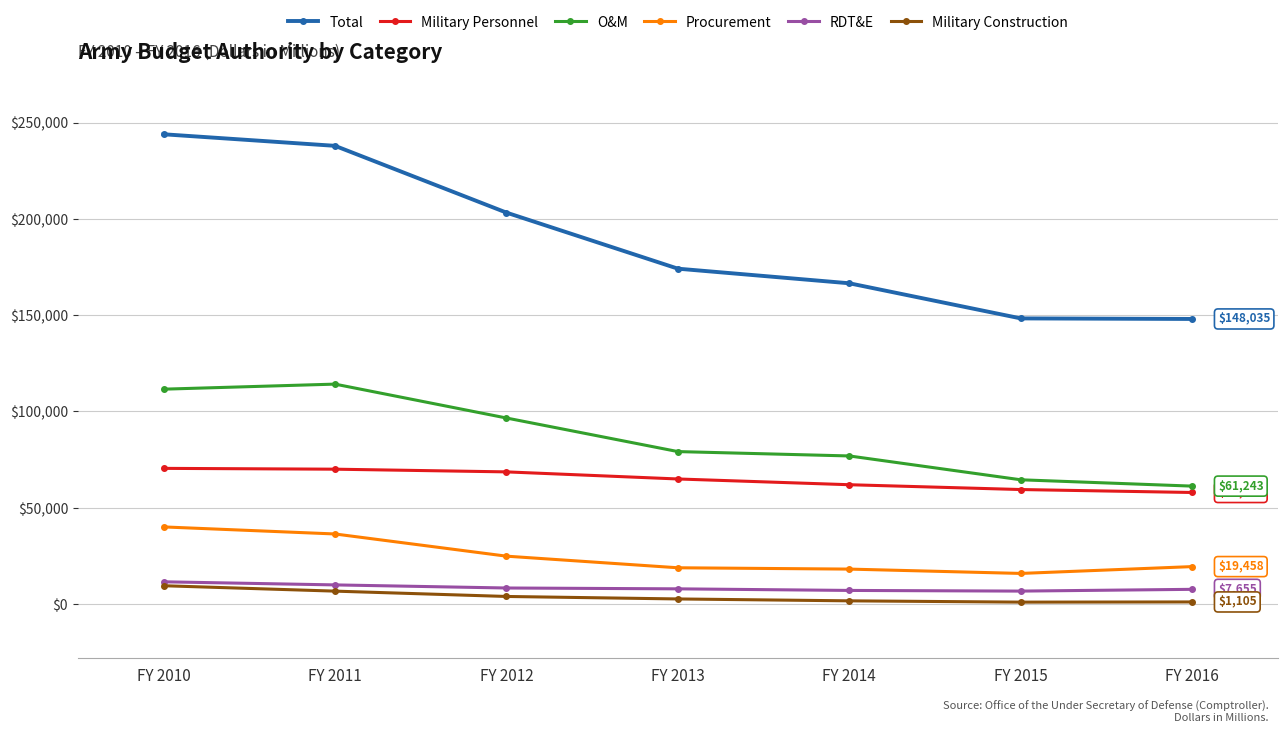

How many series are shown in this chart?

6